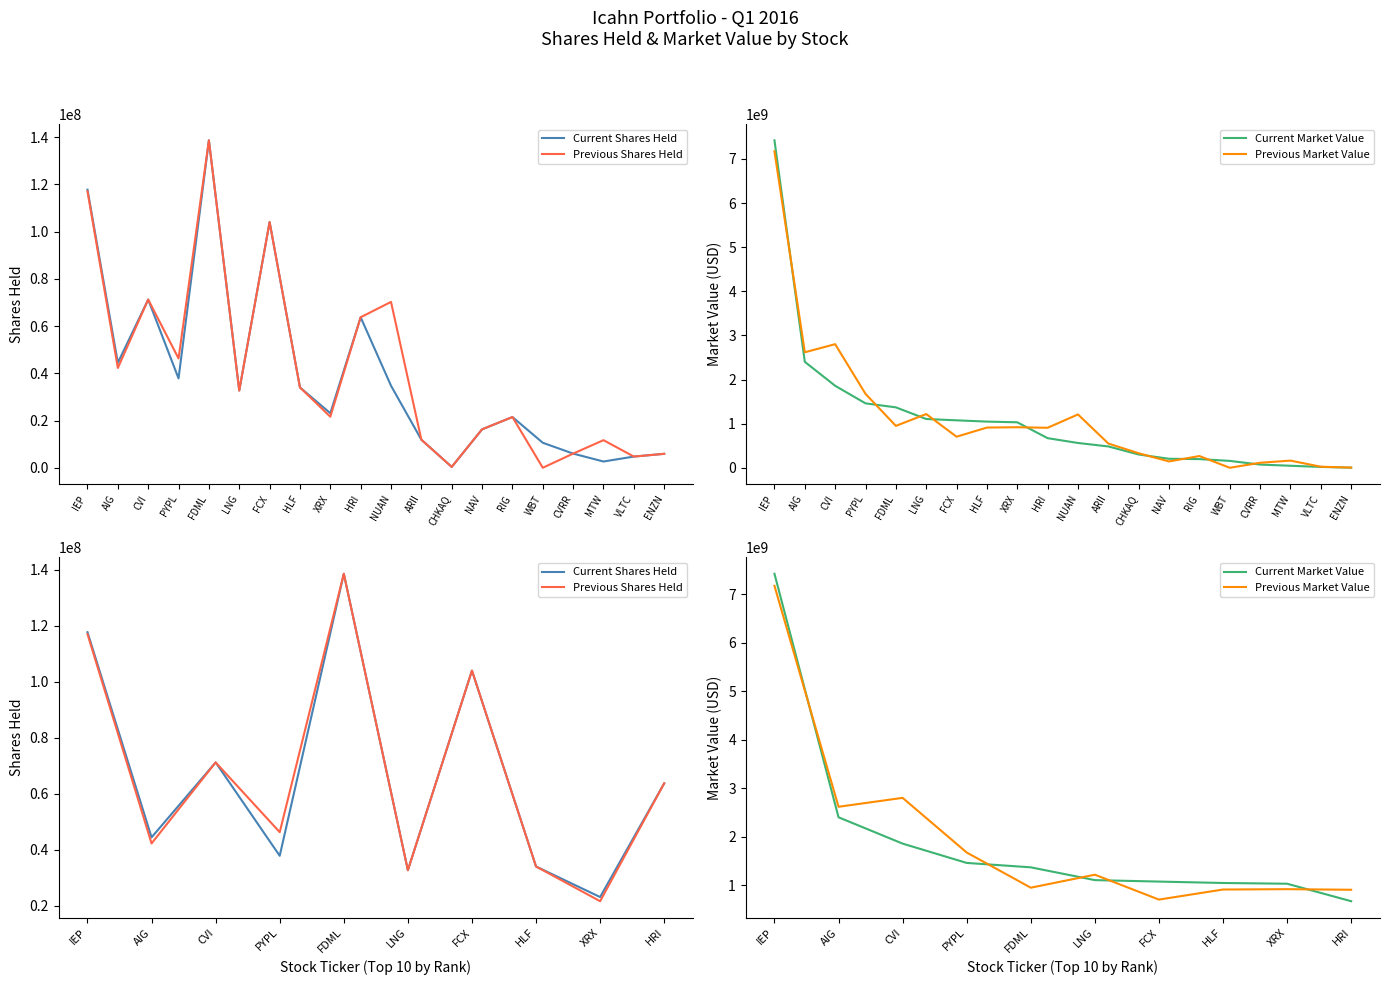

What is the minimum value shown in the chart?

21609043.0